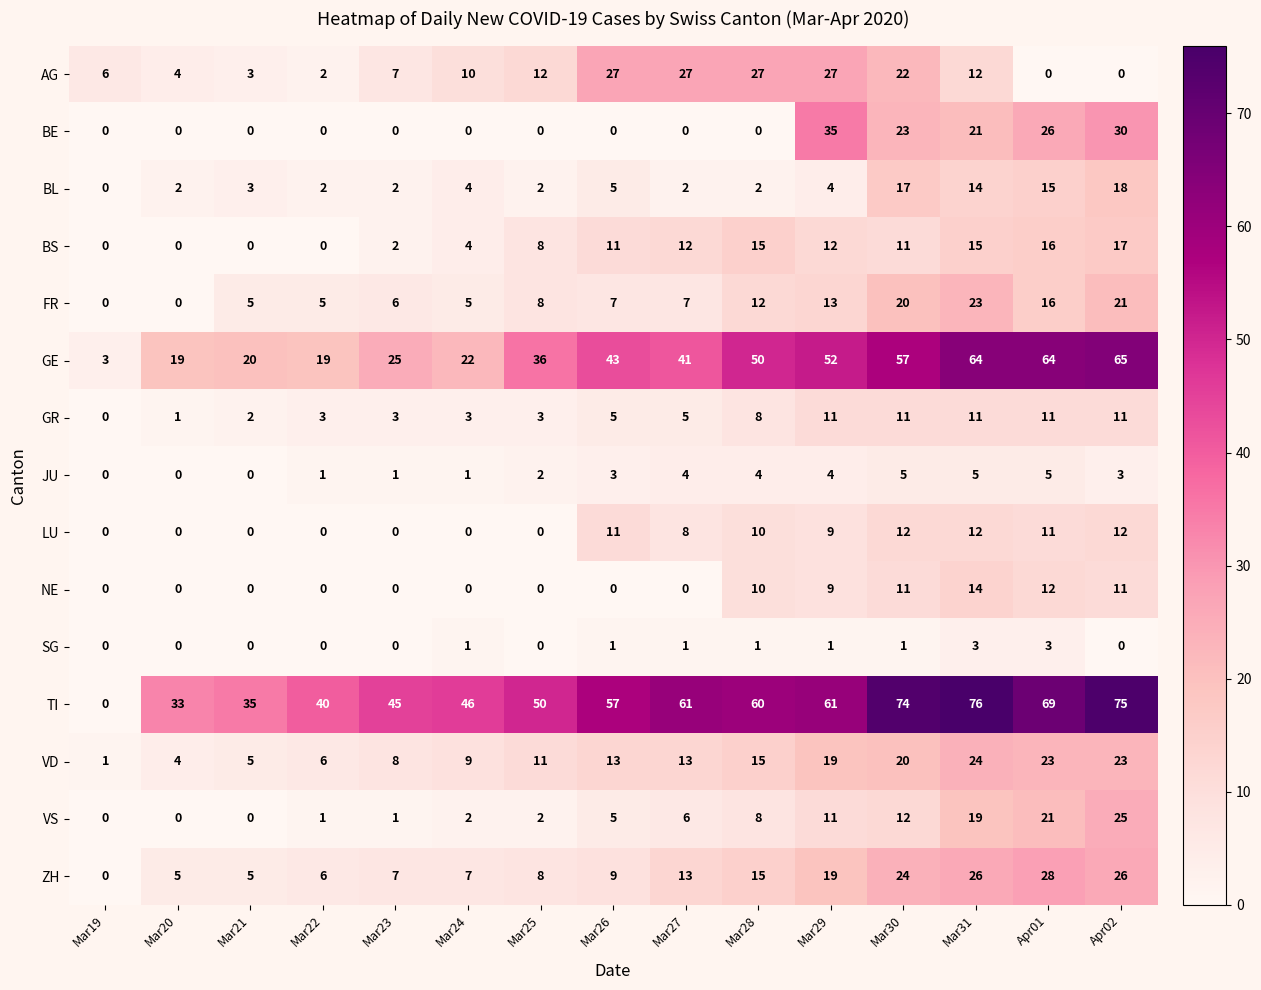

Rank the series by their maximum value, from lowest to highest.

SG, JU, GR, LU, NE, BS, BL, FR, VD, VS, AG, ZH, BE, GE, TI